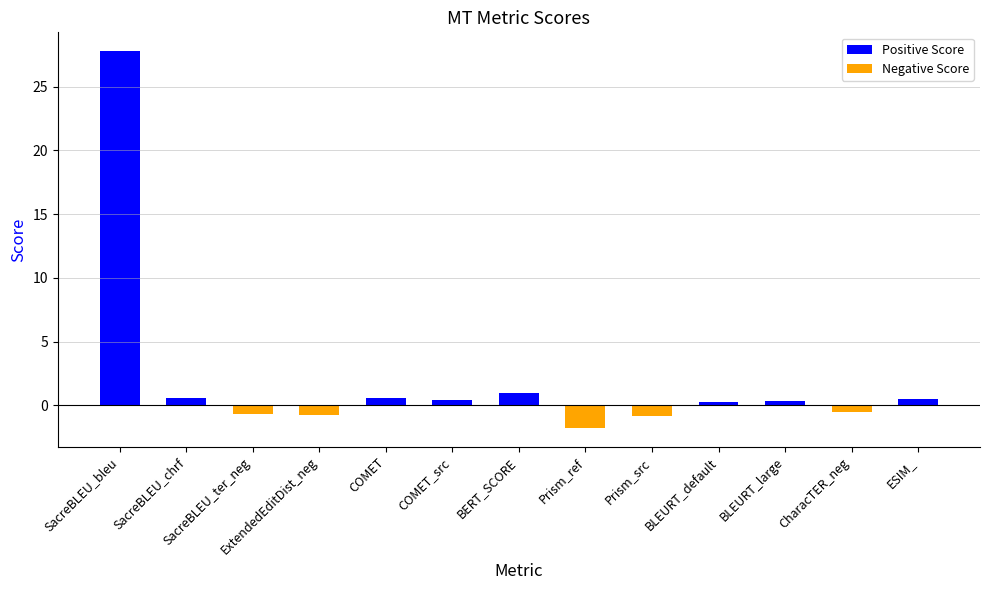

At which label is Negative Score closest to 0?

SacreBLEU_bleu